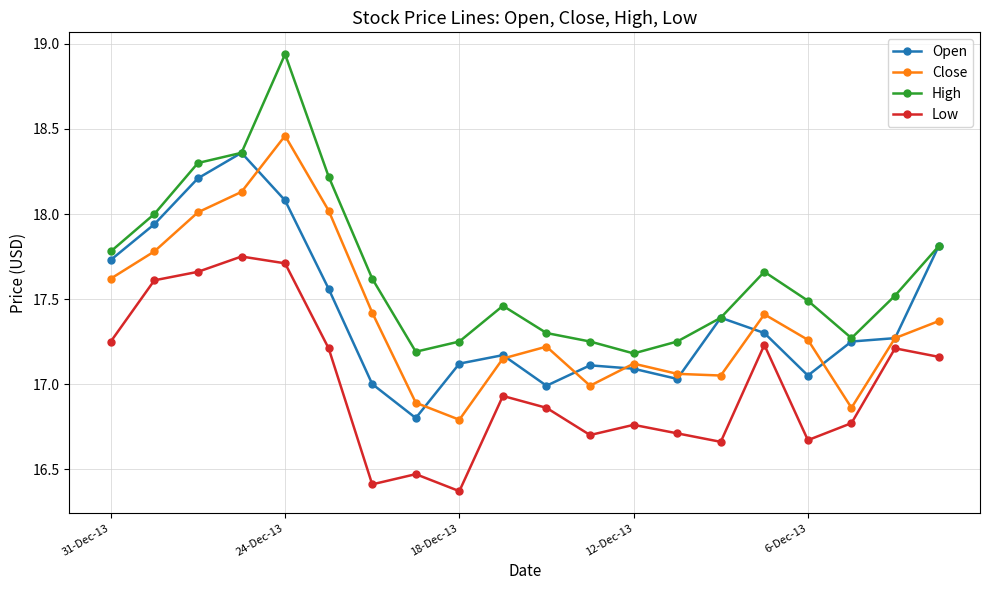

At how many categories does at least one series exceed 16?

20